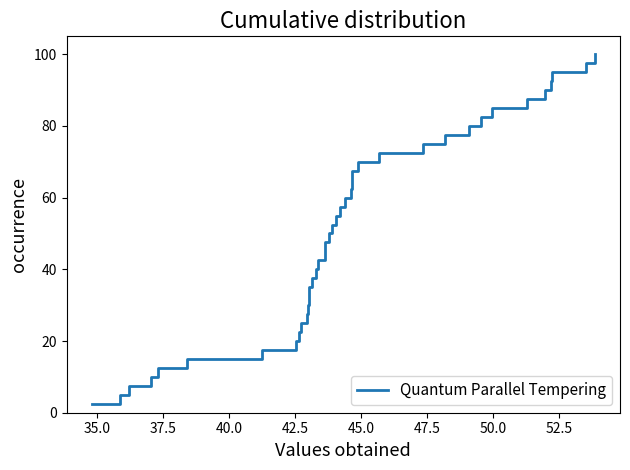

What is the smallest value displayed?

2.5